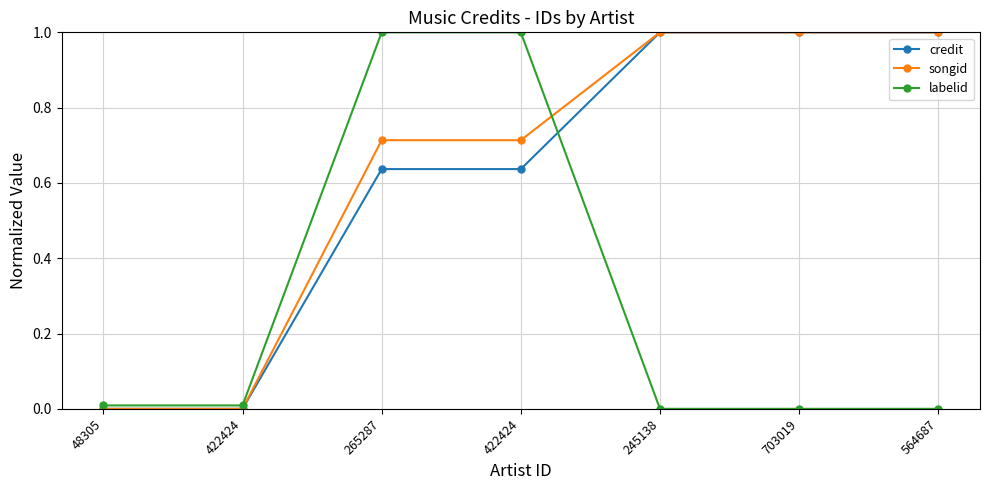

The value of labelid at 265287 is 0.2. True or false?

False